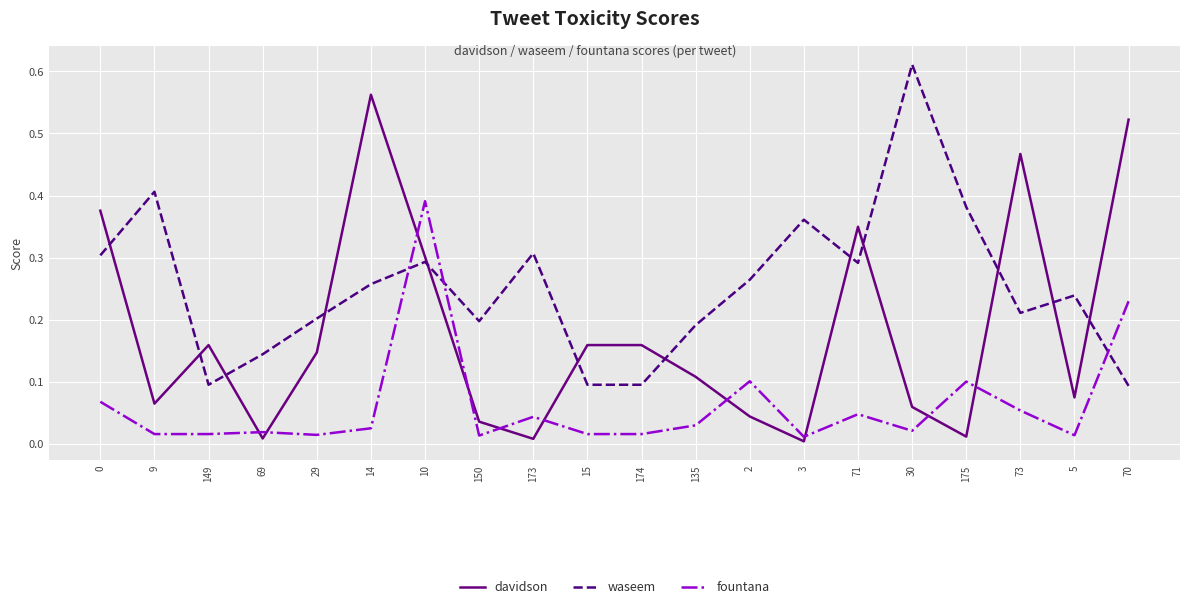

The davidson series shows 0.3 at 14. True or false?

False